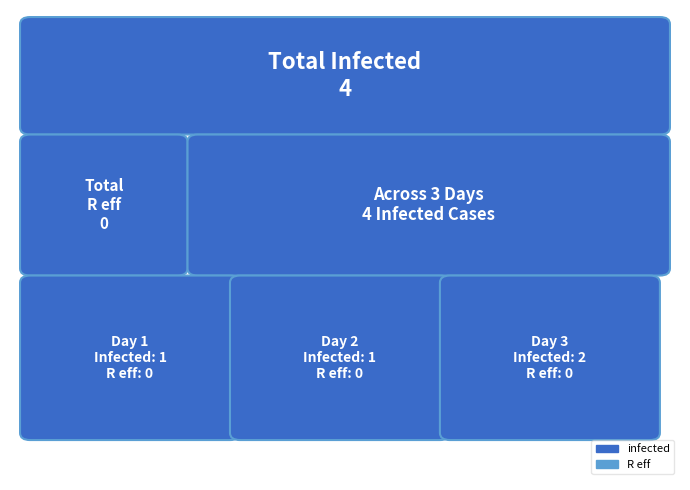

At which label does R eff reach its peak?

1